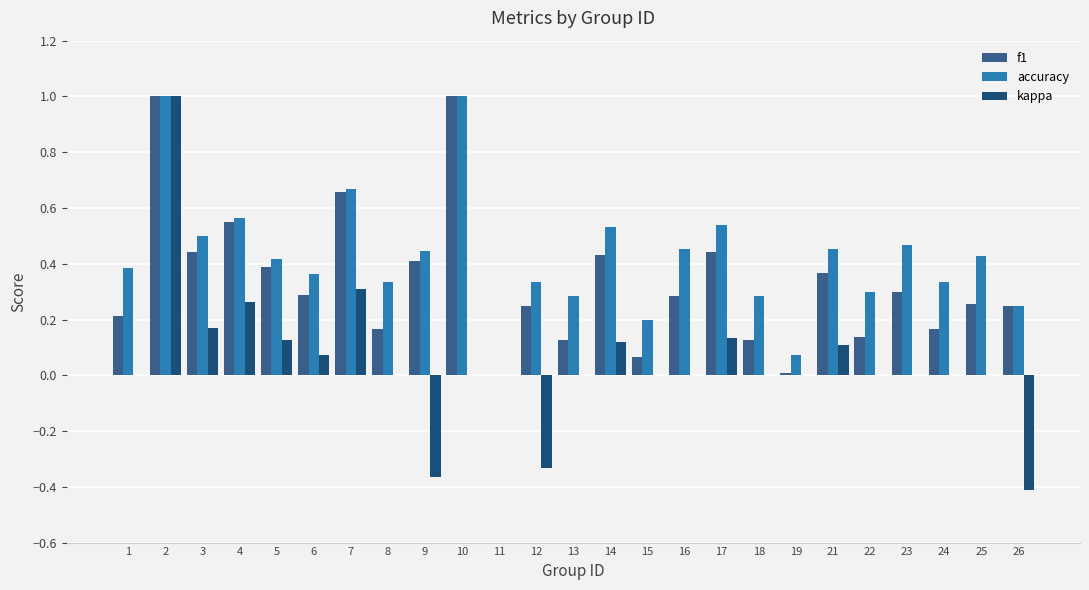

How many data points does each series have?

25